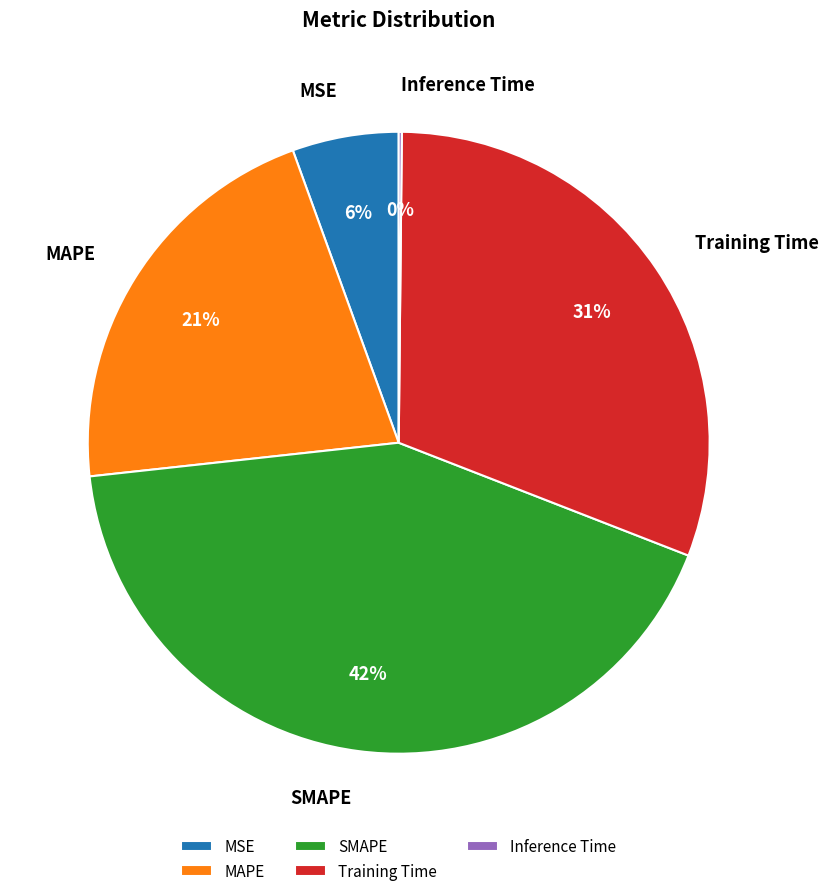

Does MAPE represent more than half of the total?

No